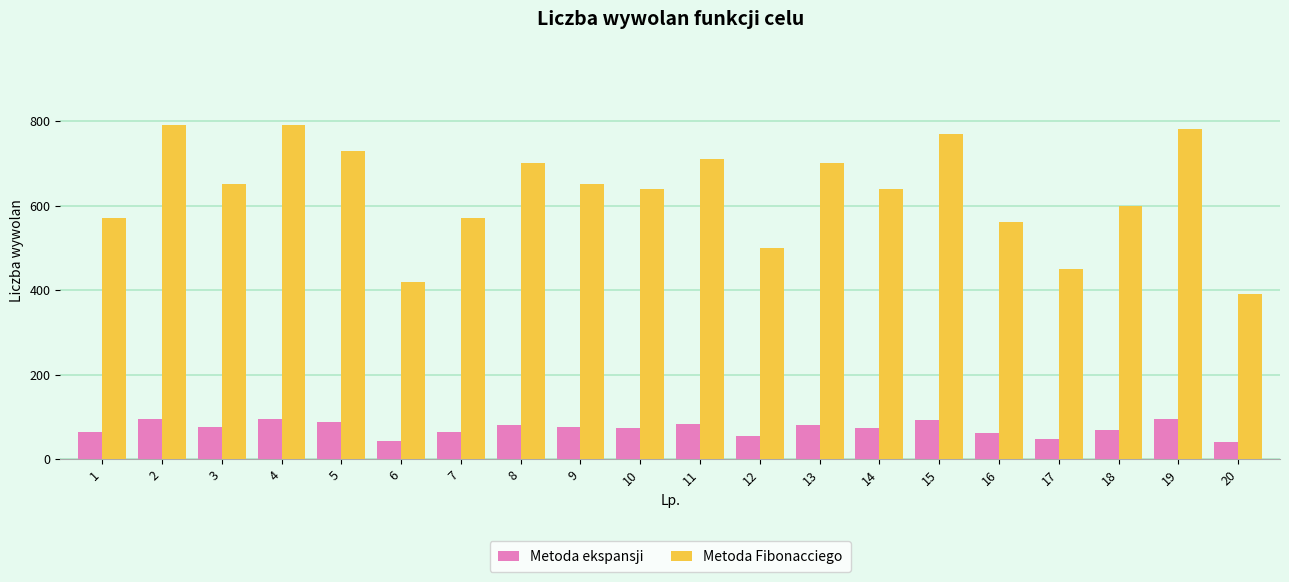

What is the lowest value of the Metoda Fibonacciego series?

390